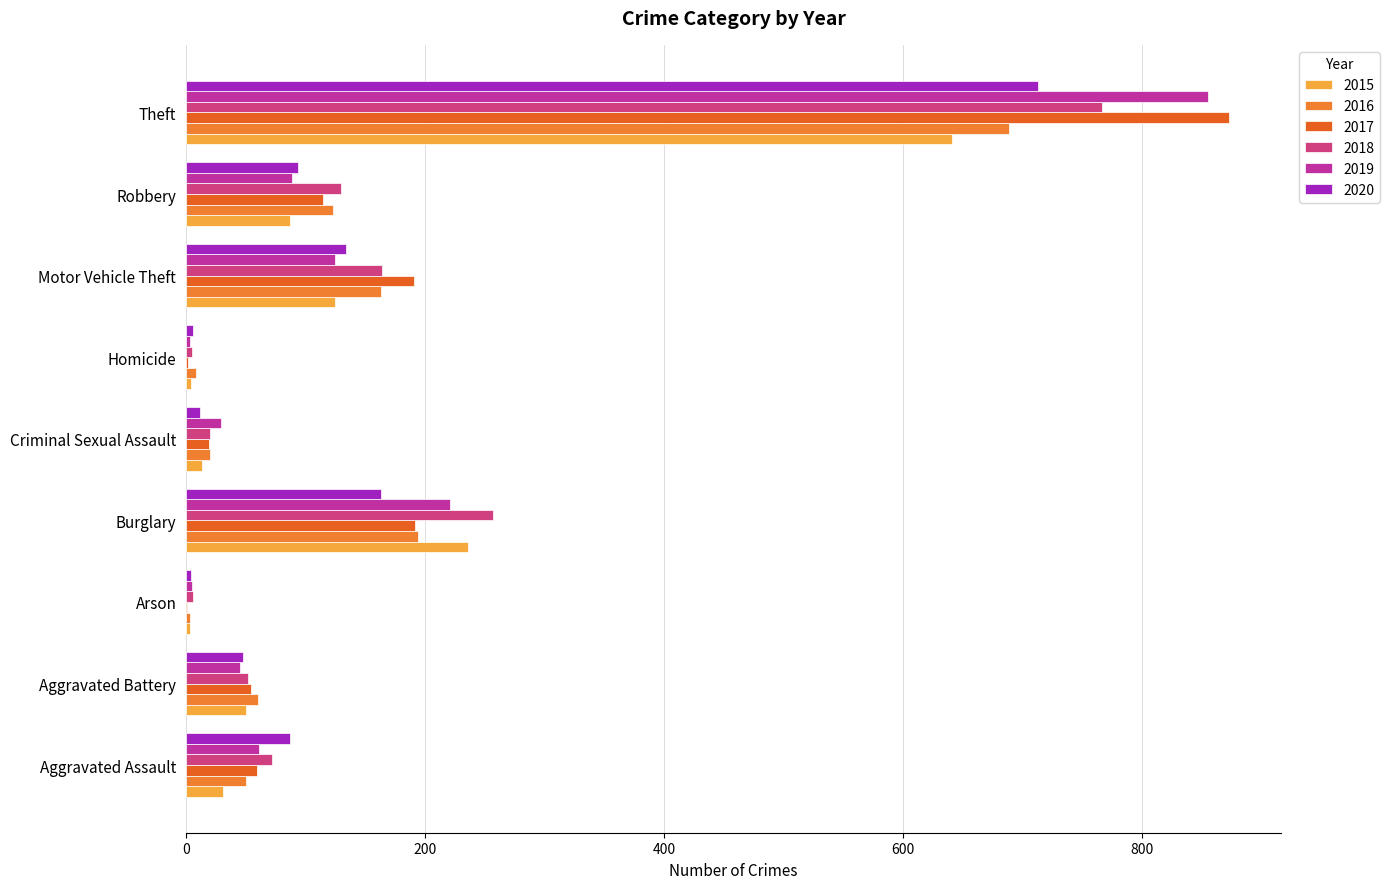

Which series changed the most between Criminal Sexual Assault and Homicide?

2019